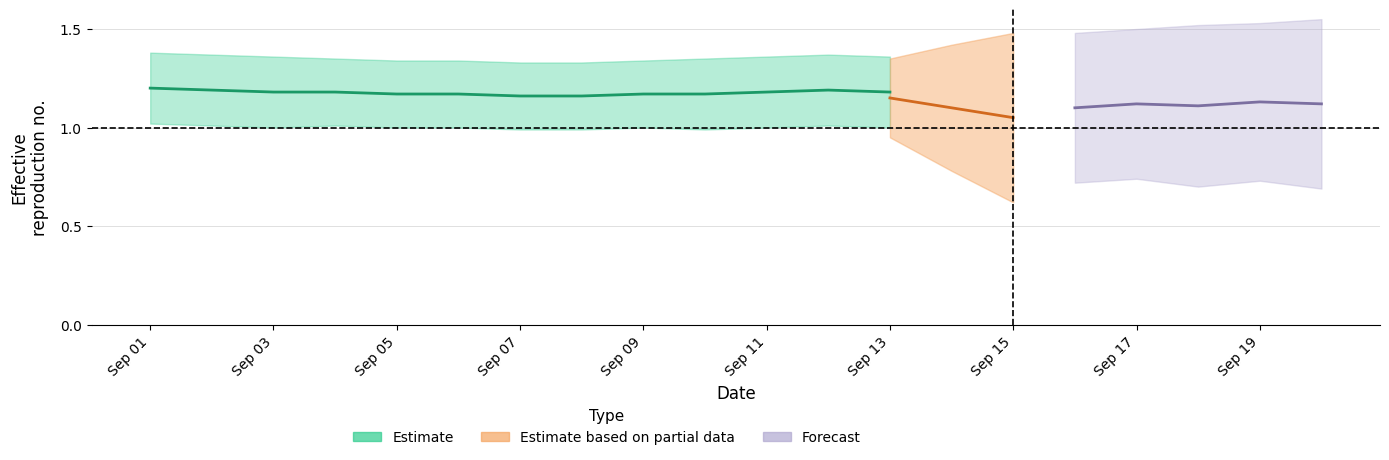

The chart shows a value of -1 at 19. True or false?

False